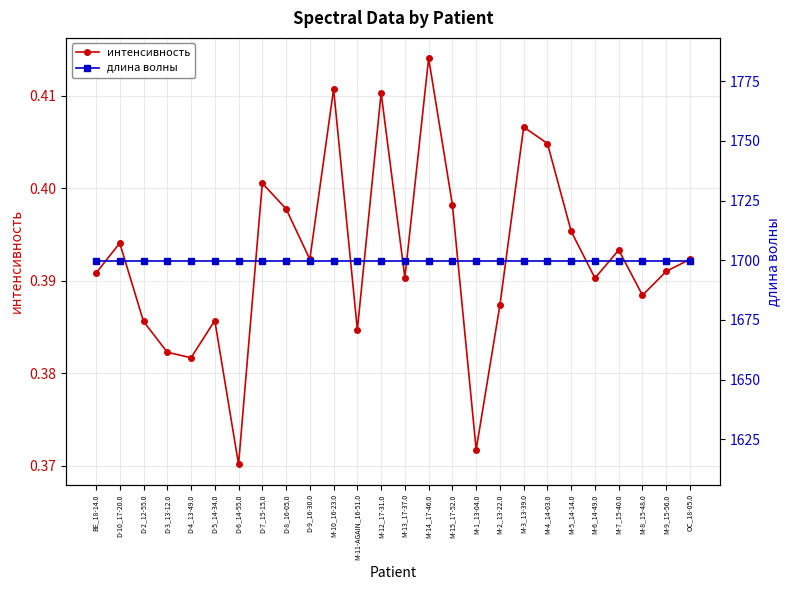

What position from the left is M-2_13-22.0?

18